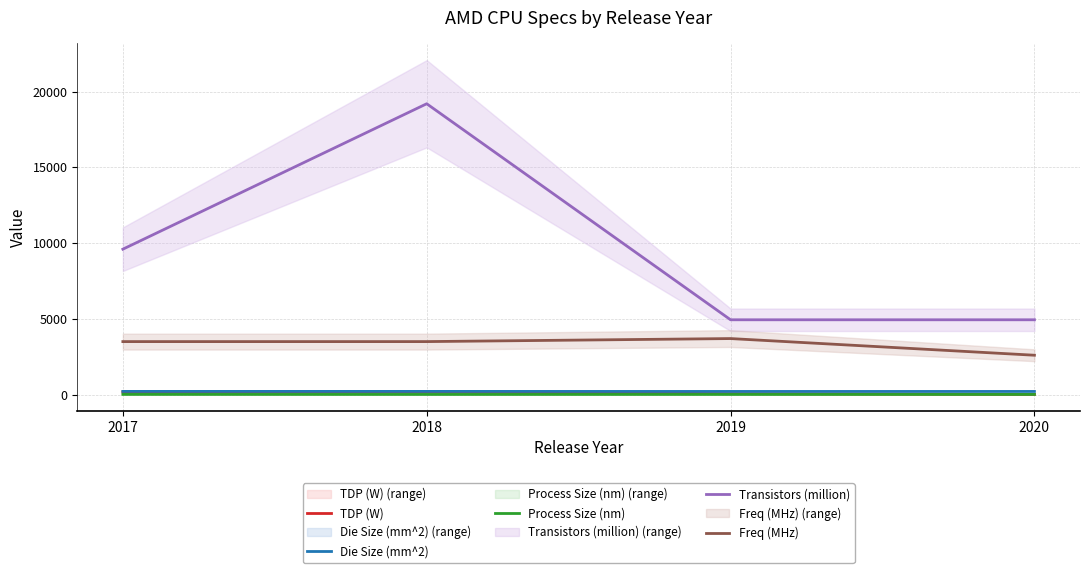

At 2019, list the series in order from smallest to largest.

Process Size (nm), TDP (W), Die Size (mm^2), Freq (MHz), Transistors (million)